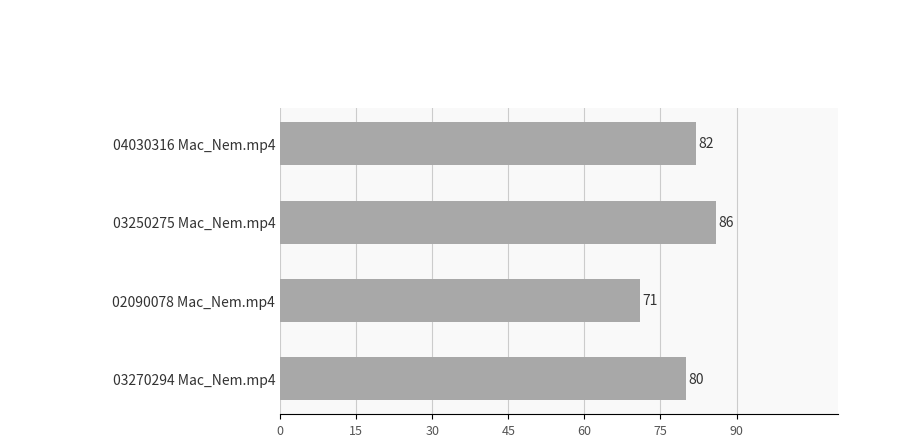

Rank the categories by value from lowest to highest.

02090078 Mac_Nem.mp4, 03270294 Mac_Nem.mp4, 04030316 Mac_Nem.mp4, 03250275 Mac_Nem.mp4